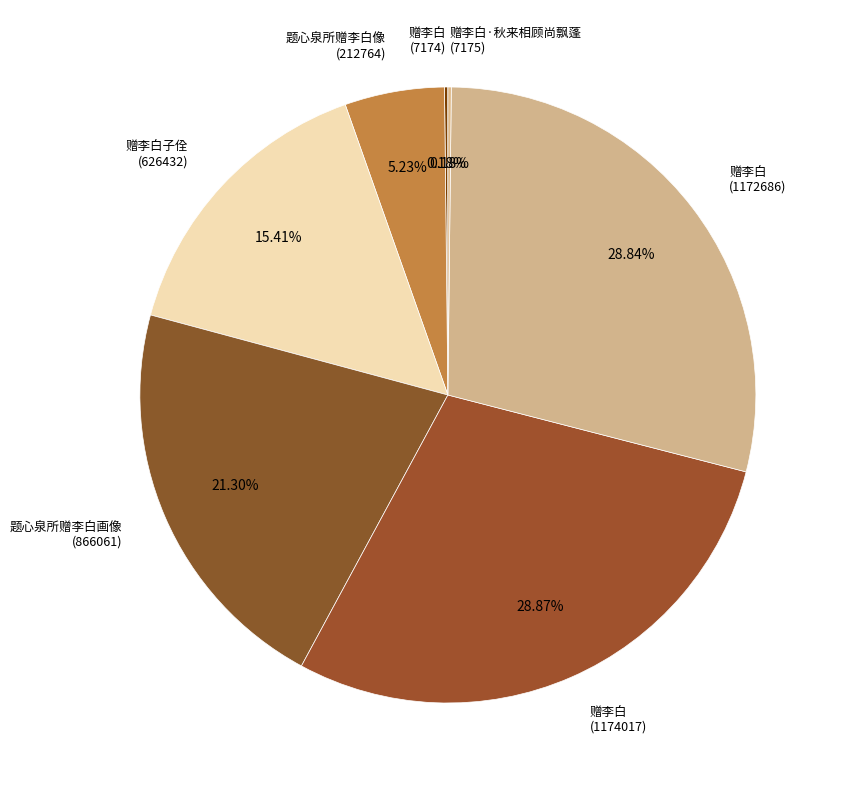

Is there any slice that represents more than half of the pie?

No